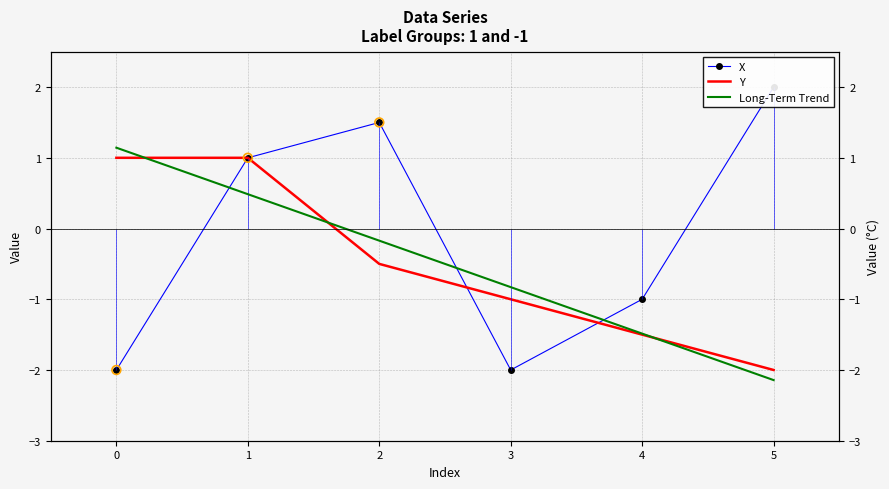

Which series has the largest total across all categories?

X